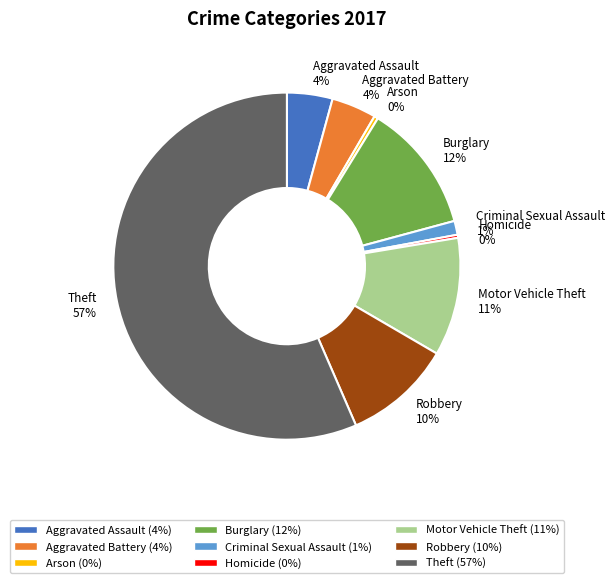

To the nearest percent, what portion does Aggravated Battery represent?

4%